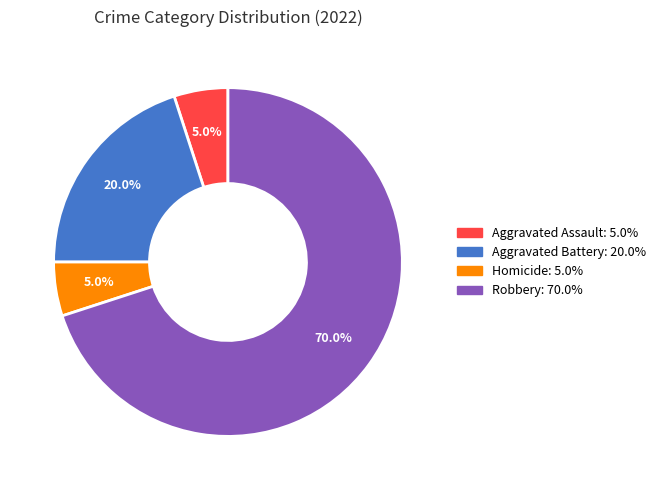

Is there a majority slice in this chart?

Yes